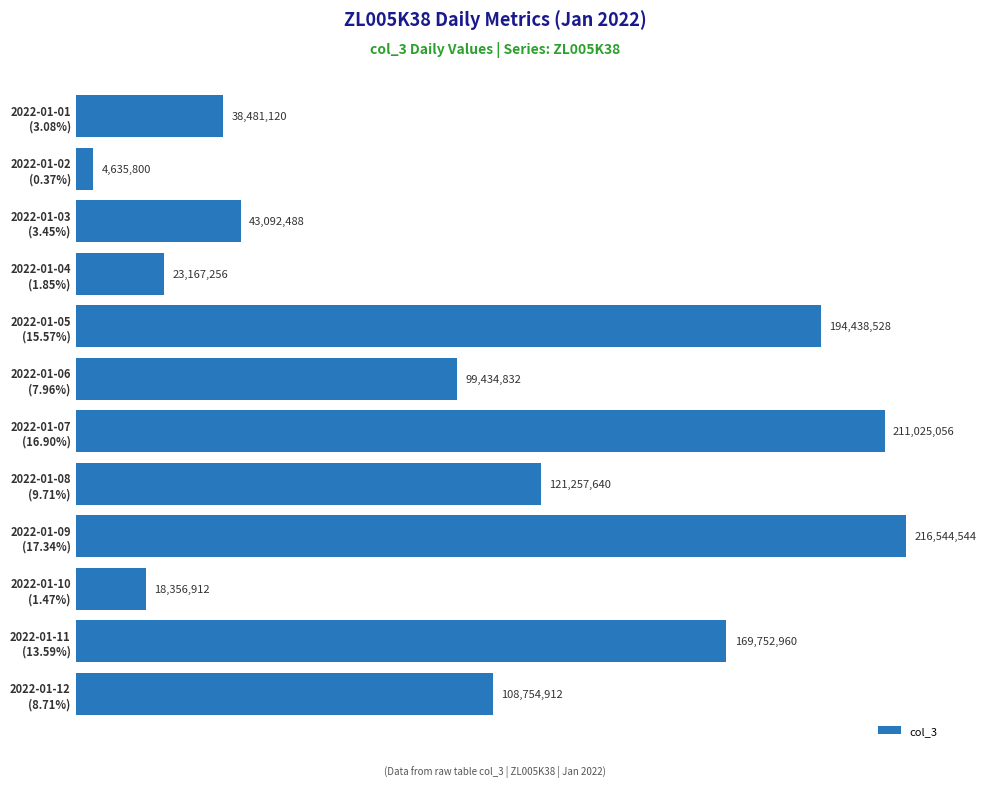

What is the difference between the maximum and minimum values?

211908744